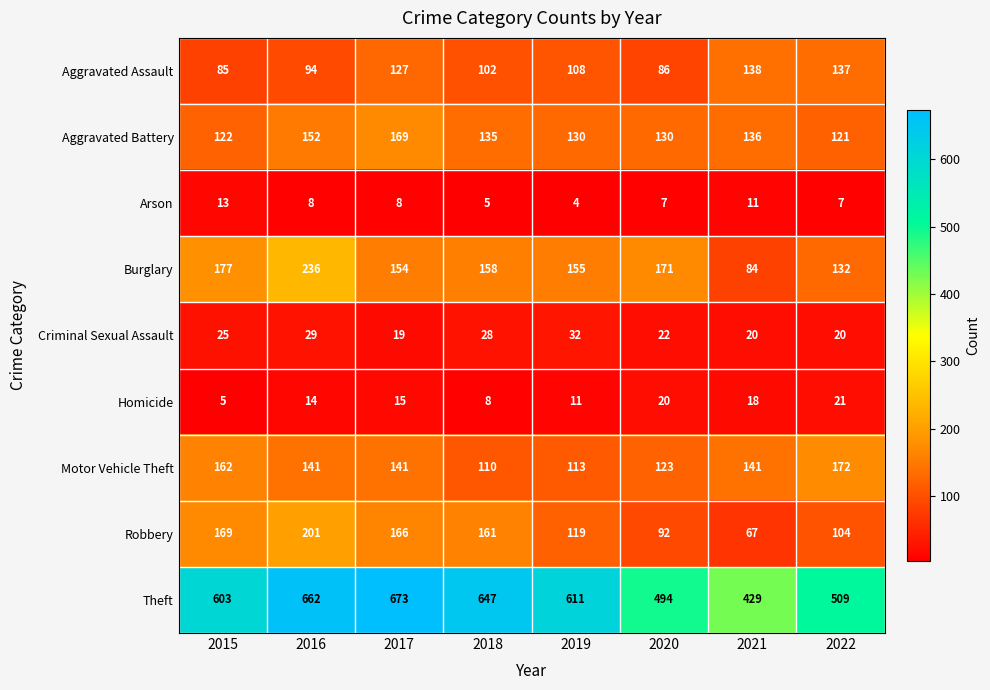

What is the sum of the Aggravated Assault values at 2019 and 2017?

235